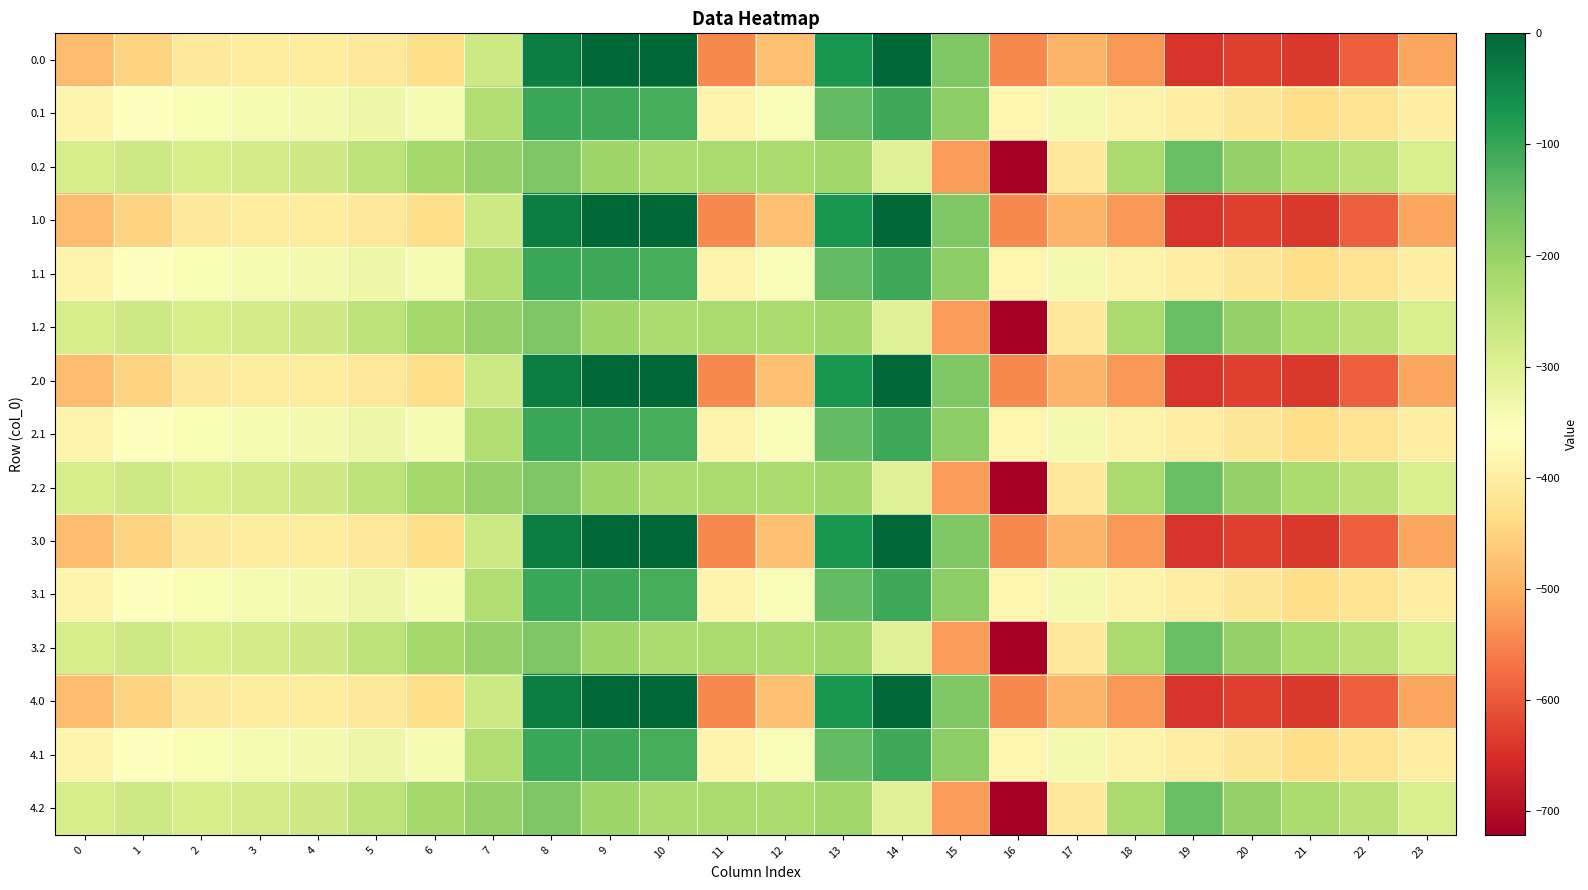

Reading left to right, extract all data points from this chart.

0.0: 0=-482.0	1=-449.5	2=-410.3	3=-404.4	4=-404.9	5=-410.8	6=-435.0	7=-270.7	8=-35.0	9=0.0	10=0.0	11=-544.3	12=-477.2	13=-70.2	14=-0.3	15=-172.8	16=-545.4	17=-493.8	18=-529.6	19=-644.5	20=-629.9	21=-638.4	22=-592.3	23=-511.3
0.1: 0=-384.6	1=-361.1	2=-347.9	3=-342.7	4=-339.6	5=-329.5	6=-345.2	7=-234.9	8=-102.3	9=-104.8	10=-114.0	11=-384.7	12=-350.8	13=-141.2	14=-105.5	15=-190.4	16=-380.5	17=-340.1	18=-388.5	19=-399.7	20=-414.5	21=-432.4	22=-419.9	23=-399.4
0.2: 0=-287.1	1=-272.7	2=-285.5	3=-281.0	4=-274.4	5=-248.1	6=-216.4	7=-199.0	8=-169.5	9=-209.6	10=-228.0	11=-225.2	12=-224.3	13=-212.2	14=-301.9	15=-522.2	16=-721.2	17=-409.5	18=-223.1	19=-151.1	20=-199.2	21=-226.4	22=-247.4	23=-287.5
1.0: 0=-482.0	1=-449.5	2=-410.3	3=-404.4	4=-404.9	5=-410.8	6=-435.0	7=-270.7	8=-35.0	9=0.0	10=0.0	11=-544.3	12=-477.2	13=-70.2	14=-0.3	15=-172.8	16=-545.4	17=-493.8	18=-529.6	19=-644.5	20=-629.9	21=-638.4	22=-592.3	23=-511.3
1.1: 0=-384.6	1=-361.1	2=-347.9	3=-342.7	4=-339.6	5=-329.5	6=-345.2	7=-234.9	8=-102.3	9=-104.8	10=-114.0	11=-384.7	12=-350.8	13=-141.2	14=-105.5	15=-190.4	16=-380.5	17=-340.1	18=-388.5	19=-399.7	20=-414.5	21=-432.4	22=-419.9	23=-399.4
1.2: 0=-287.1	1=-272.7	2=-285.5	3=-281.0	4=-274.4	5=-248.1	6=-216.4	7=-199.0	8=-169.5	9=-209.6	10=-228.0	11=-225.2	12=-224.3	13=-212.2	14=-301.9	15=-522.2	16=-721.2	17=-409.5	18=-223.1	19=-151.1	20=-199.2	21=-226.4	22=-247.4	23=-287.5
2.0: 0=-482.0	1=-449.5	2=-410.3	3=-404.4	4=-404.9	5=-410.8	6=-435.0	7=-270.7	8=-35.0	9=0.0	10=0.0	11=-544.3	12=-477.2	13=-70.2	14=-0.3	15=-172.8	16=-545.4	17=-493.8	18=-529.6	19=-644.5	20=-629.9	21=-638.4	22=-592.3	23=-511.3
2.1: 0=-384.6	1=-361.1	2=-347.9	3=-342.7	4=-339.6	5=-329.5	6=-345.2	7=-234.9	8=-102.3	9=-104.8	10=-114.0	11=-384.7	12=-350.8	13=-141.2	14=-105.5	15=-190.4	16=-380.5	17=-340.1	18=-388.5	19=-399.7	20=-414.5	21=-432.4	22=-419.9	23=-399.4
2.2: 0=-287.1	1=-272.7	2=-285.5	3=-281.0	4=-274.4	5=-248.1	6=-216.4	7=-199.0	8=-169.5	9=-209.6	10=-228.0	11=-225.2	12=-224.3	13=-212.2	14=-301.9	15=-522.2	16=-721.2	17=-409.5	18=-223.1	19=-151.1	20=-199.2	21=-226.4	22=-247.4	23=-287.5
3.0: 0=-482.0	1=-449.5	2=-410.3	3=-404.4	4=-404.9	5=-410.8	6=-435.0	7=-270.7	8=-35.0	9=0.0	10=0.0	11=-544.3	12=-477.2	13=-70.2	14=-0.3	15=-172.8	16=-545.4	17=-493.8	18=-529.6	19=-644.5	20=-629.9	21=-638.4	22=-592.3	23=-511.3
3.1: 0=-384.6	1=-361.1	2=-347.9	3=-342.7	4=-339.6	5=-329.5	6=-345.2	7=-234.9	8=-102.3	9=-104.8	10=-114.0	11=-384.7	12=-350.8	13=-141.2	14=-105.5	15=-190.4	16=-380.5	17=-340.1	18=-388.5	19=-399.7	20=-414.5	21=-432.4	22=-419.9	23=-399.4
3.2: 0=-287.1	1=-272.7	2=-285.5	3=-281.0	4=-274.4	5=-248.1	6=-216.4	7=-199.0	8=-169.5	9=-209.6	10=-228.0	11=-225.2	12=-224.3	13=-212.2	14=-301.9	15=-522.2	16=-721.2	17=-409.5	18=-223.1	19=-151.1	20=-199.2	21=-226.4	22=-247.4	23=-287.5
4.0: 0=-482.0	1=-449.5	2=-410.3	3=-404.4	4=-404.9	5=-410.8	6=-435.0	7=-270.7	8=-35.0	9=0.0	10=0.0	11=-544.3	12=-477.2	13=-70.2	14=-0.3	15=-172.8	16=-545.4	17=-493.8	18=-529.6	19=-644.5	20=-629.9	21=-638.4	22=-592.3	23=-511.3
4.1: 0=-384.6	1=-361.1	2=-347.9	3=-342.7	4=-339.6	5=-329.5	6=-345.2	7=-234.9	8=-102.3	9=-104.8	10=-114.0	11=-384.7	12=-350.8	13=-141.2	14=-105.5	15=-190.4	16=-380.5	17=-340.1	18=-388.5	19=-399.7	20=-414.5	21=-432.4	22=-419.9	23=-399.4
4.2: 0=-287.1	1=-272.7	2=-285.5	3=-281.0	4=-274.4	5=-248.1	6=-216.4	7=-199.0	8=-169.5	9=-209.6	10=-228.0	11=-225.2	12=-224.3	13=-212.2	14=-301.9	15=-522.2	16=-721.2	17=-409.5	18=-223.1	19=-151.1	20=-199.2	21=-226.4	22=-247.4	23=-287.5